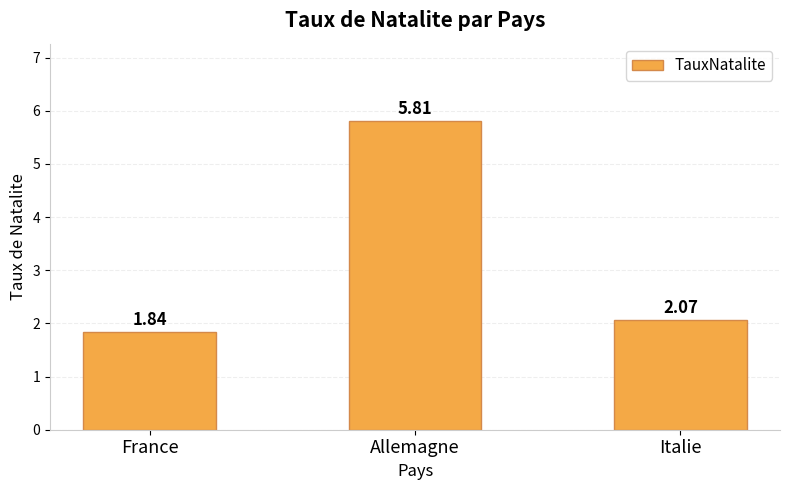

Which label corresponds to the largest value in the chart?

Allemagne